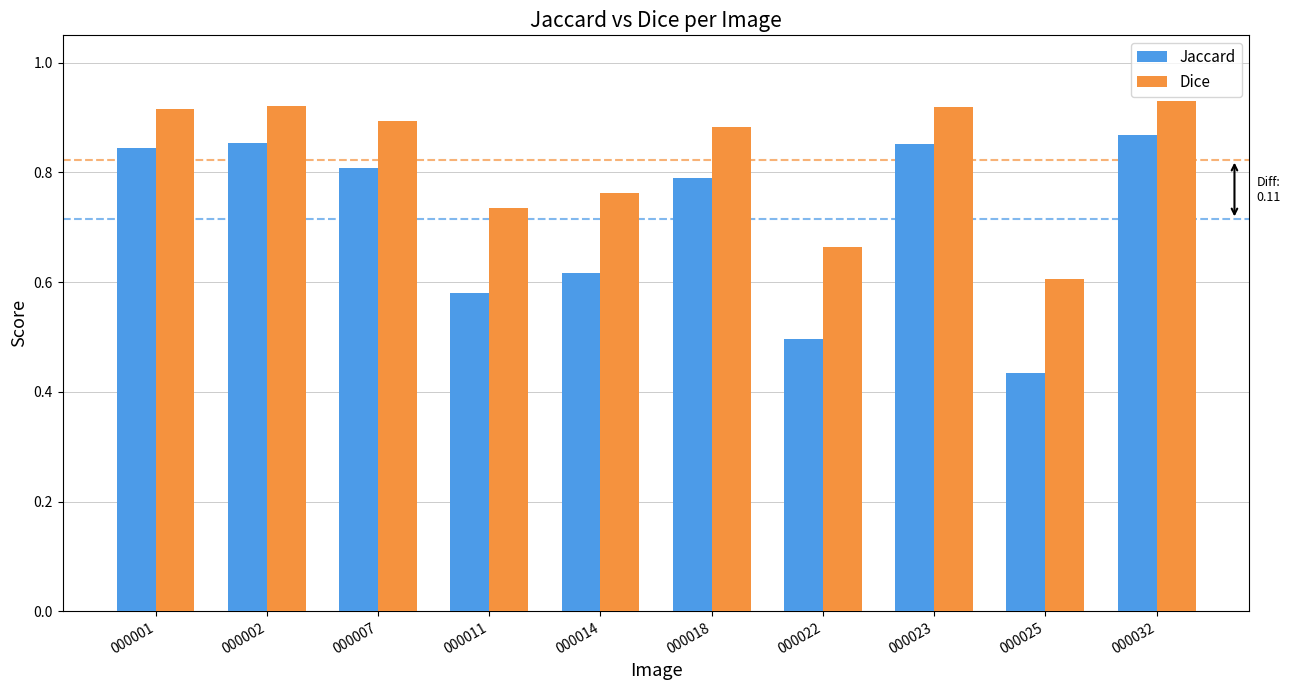

Rank the series by their maximum value, from highest to lowest.

Dice, Jaccard